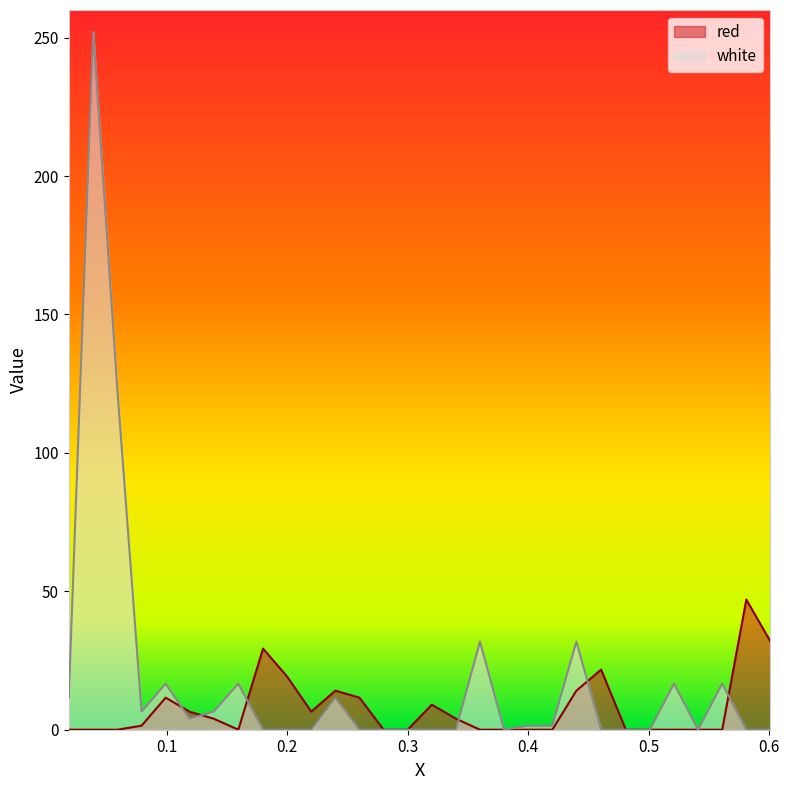

Where do white and red first cross each other?

0.0992 and 0.119